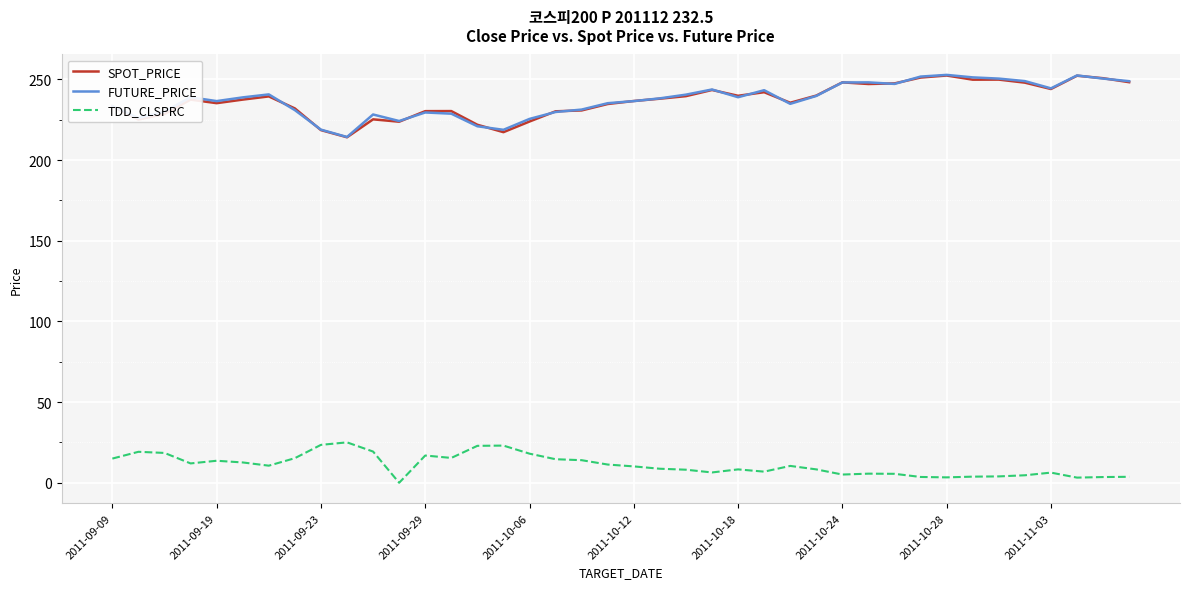

True or false: SPOT_PRICE and TDD_CLSPRC intersect in this chart.

False